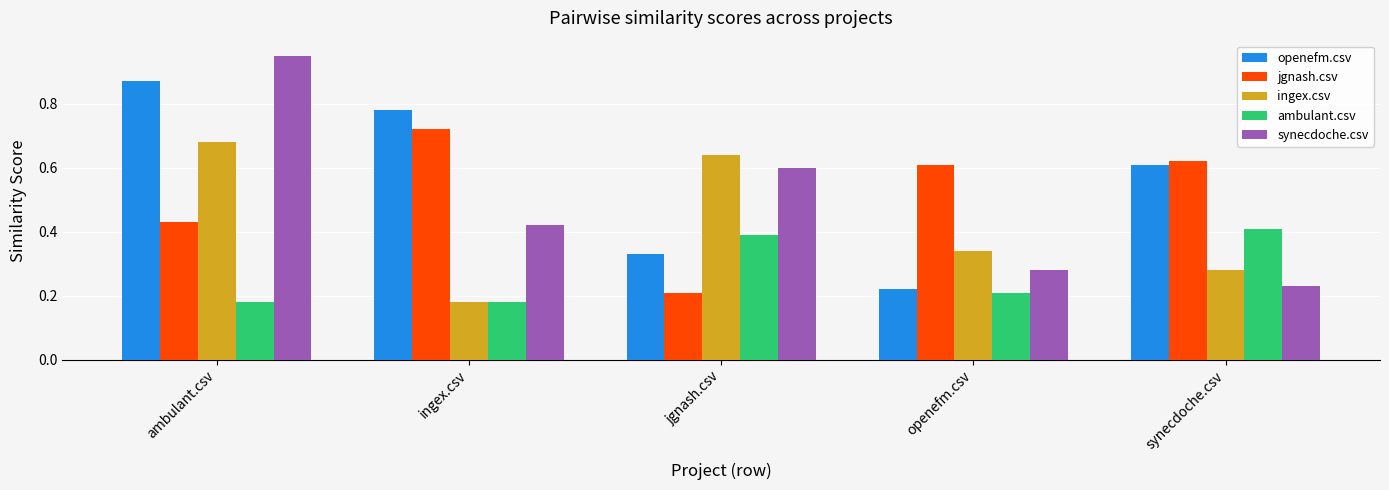

Between ambulant.csv and synecdoche.csv, which series saw the biggest shift?

synecdoche.csv